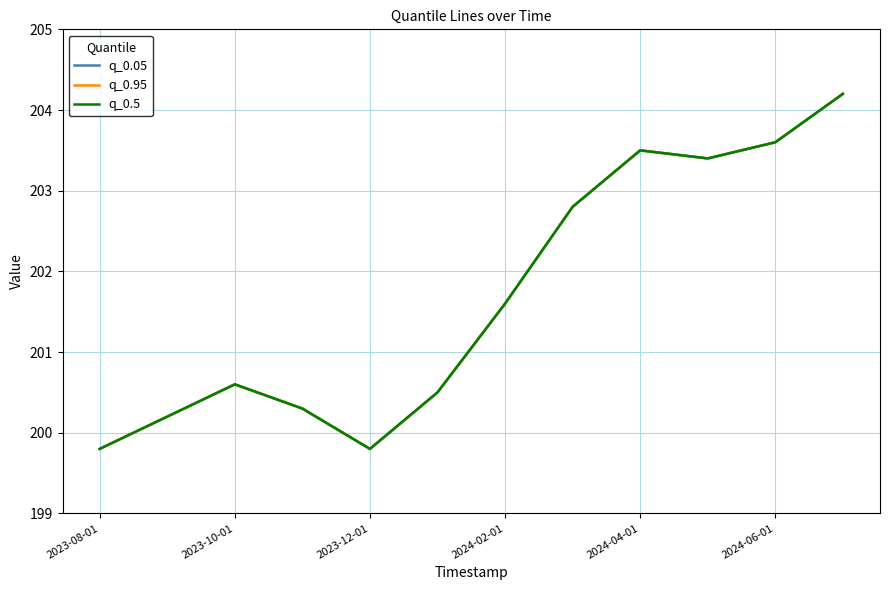

At which category is the sum across all series the highest?

11